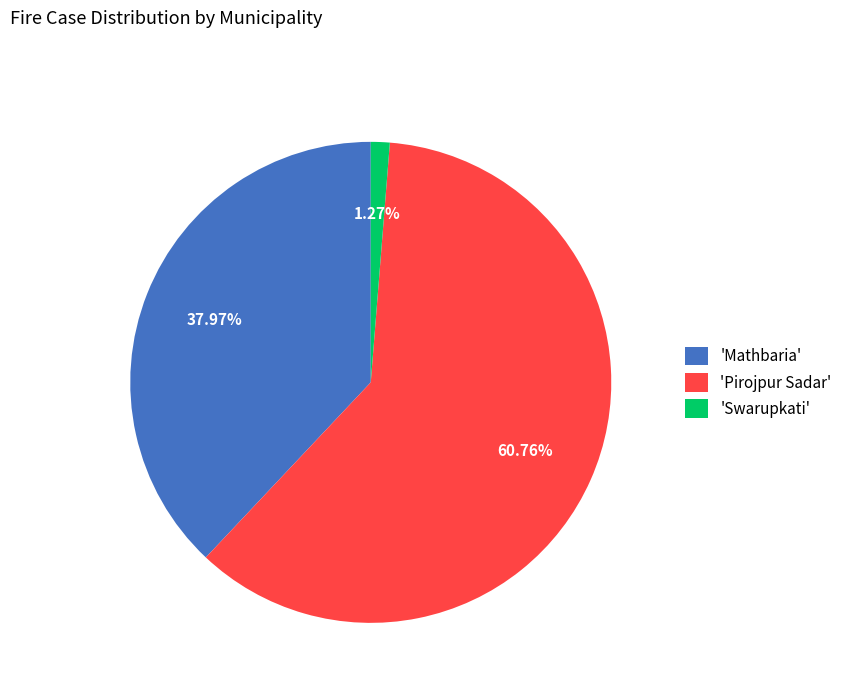

How many slices are in this pie chart?

3